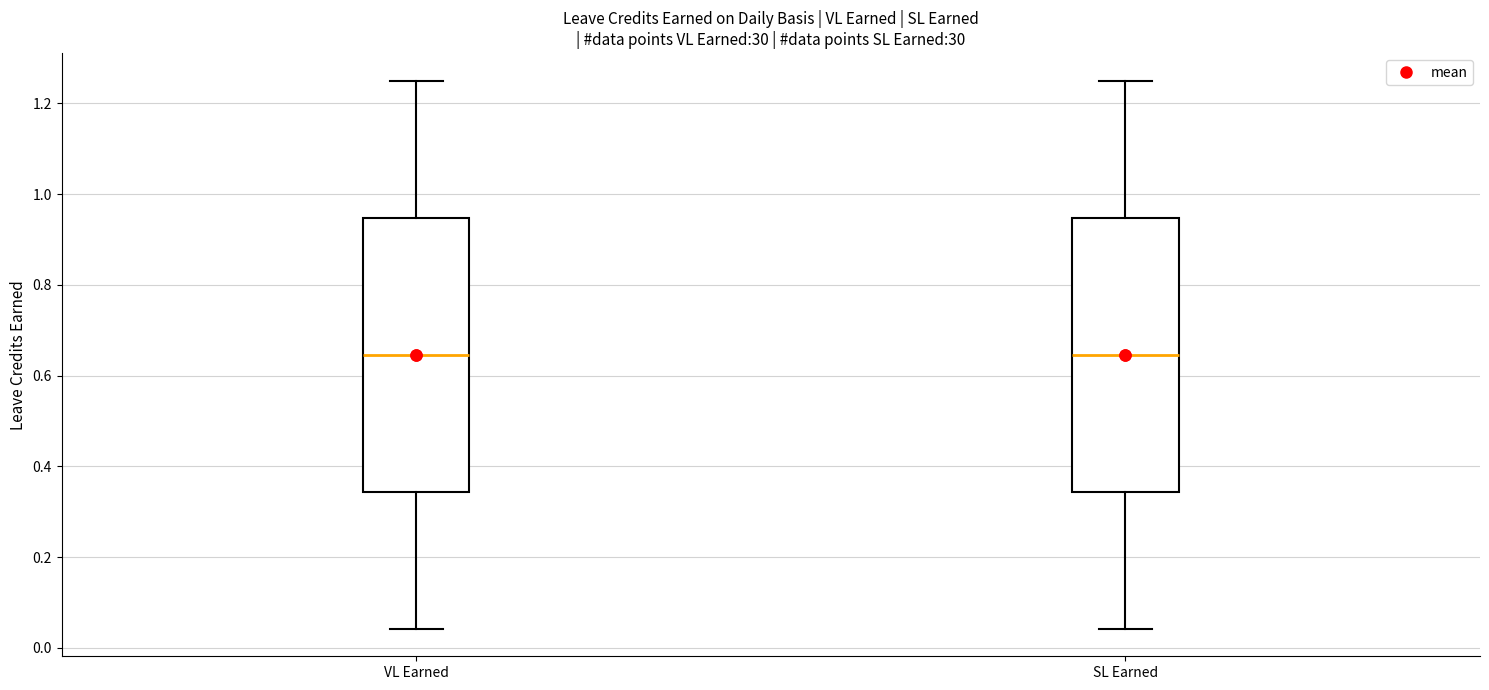

Reading left to right, transcribe this box plot: for each box, give where its median line is, the range the box spans, and where its two whiskers end, as read against the y-axis. The values are not printed on the chart, so give them approximately, as read against the axis.

VL Earned: median 0.64, box 0.34 to 0.94, whiskers 0.04 to 1.26
SL Earned: median 0.64, box 0.34 to 0.94, whiskers 0.04 to 1.26